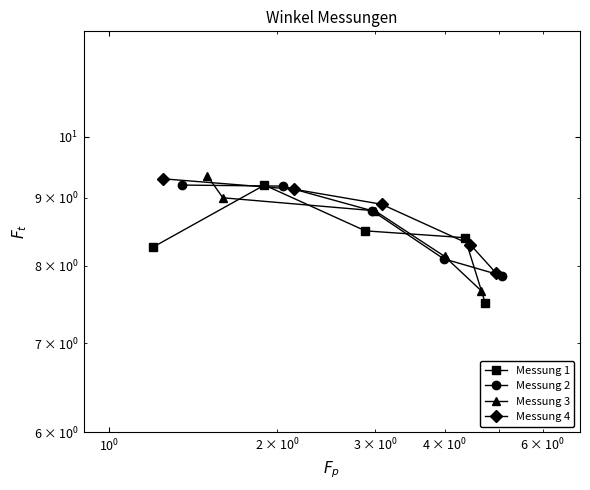

How many lines are shown in the chart?

4